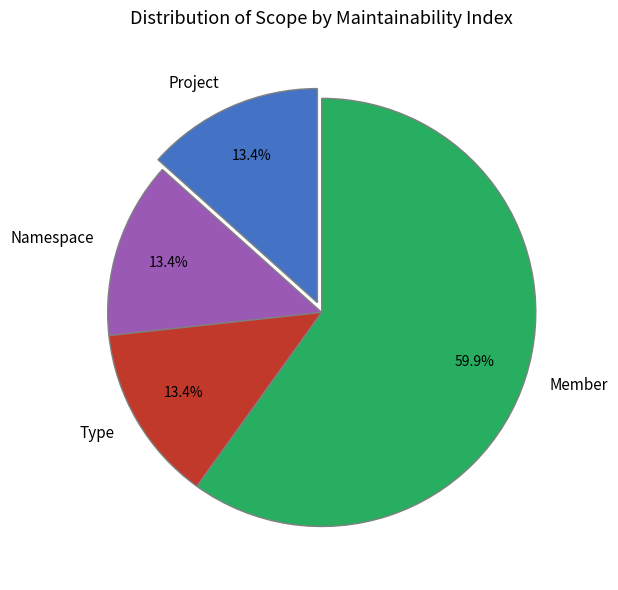

Is the sum of Project and Namespace greater than half?

No